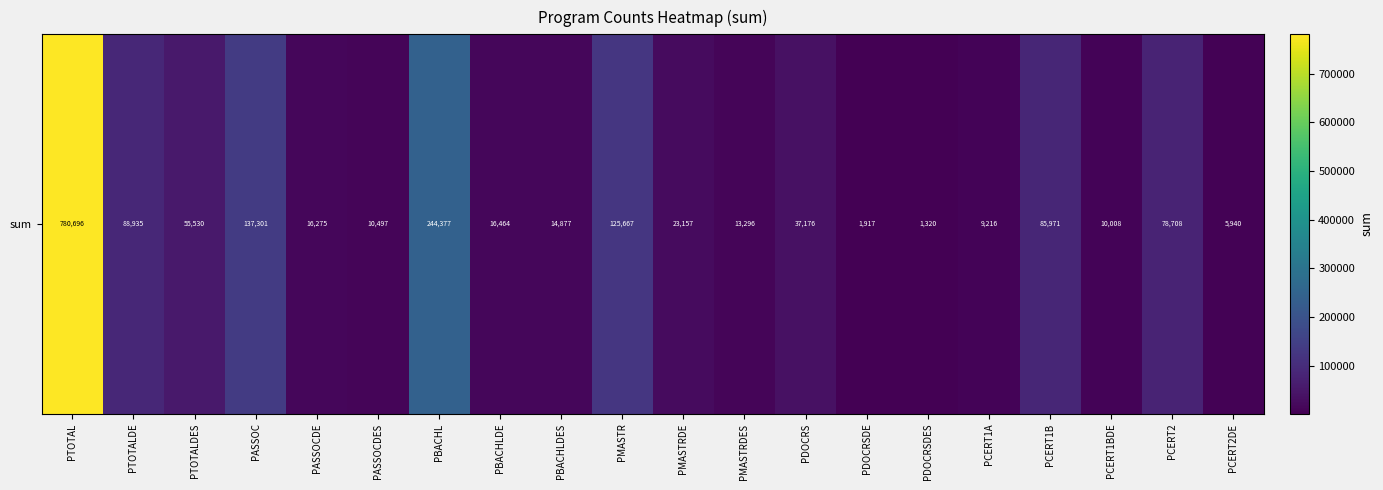

At which label is the value closest to 391008?

PBACHL